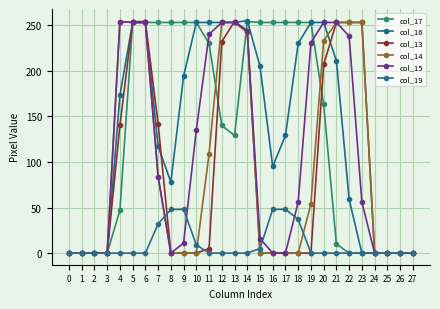

How many lines are shown in the chart?

6